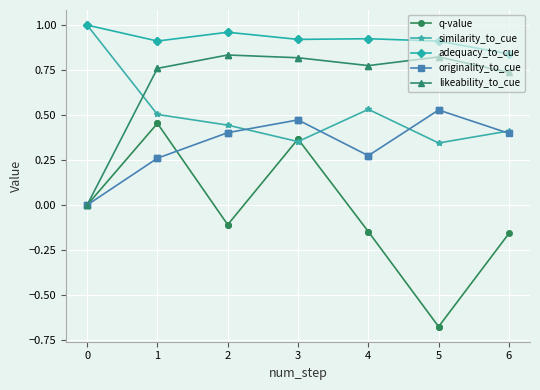

True or false: adequacy_to_cue and similarity_to_cue cross at least once.

False